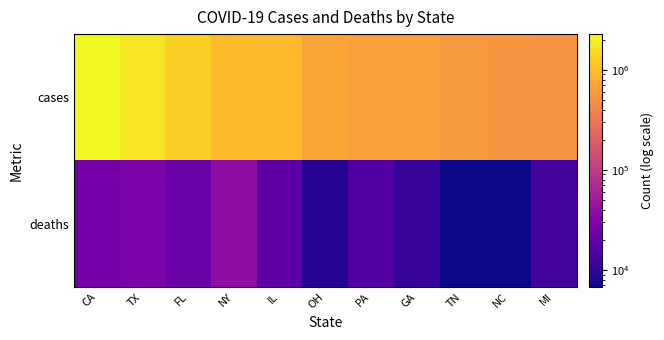

Between CA and TN, which series saw the biggest shift?

cases